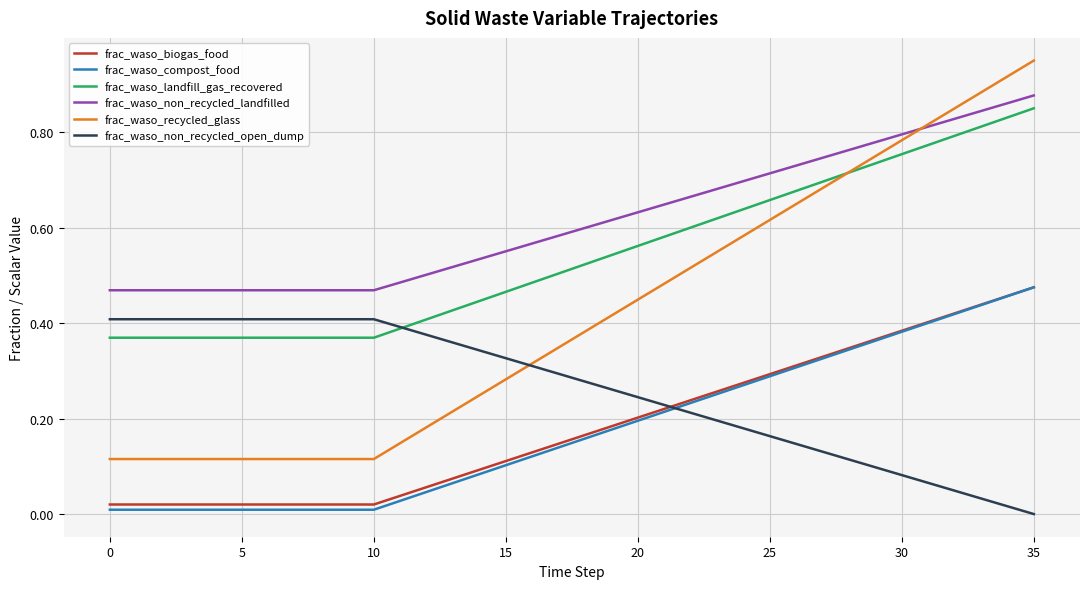

How many distinct data groups are displayed?

6